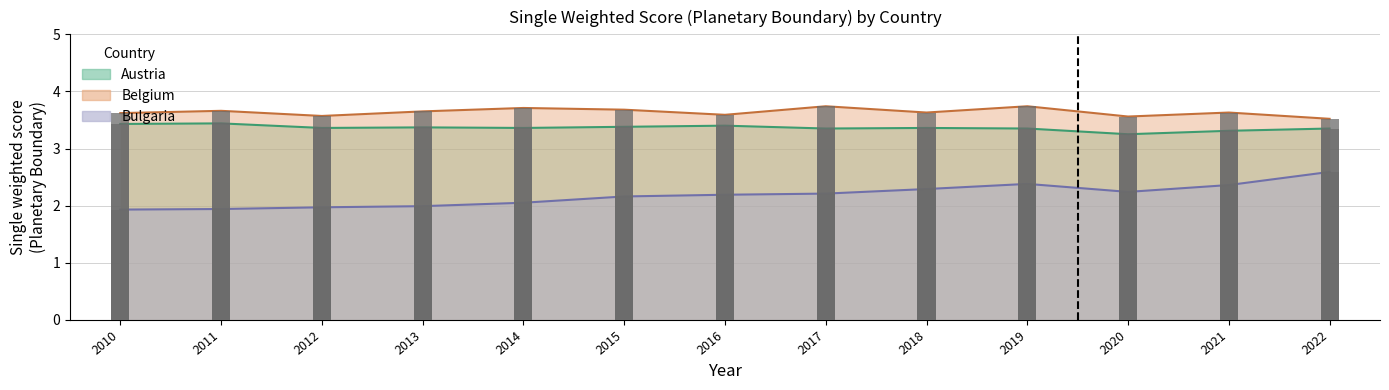

What is the difference between the maximum and second lowest values in the Austria series?

0.1